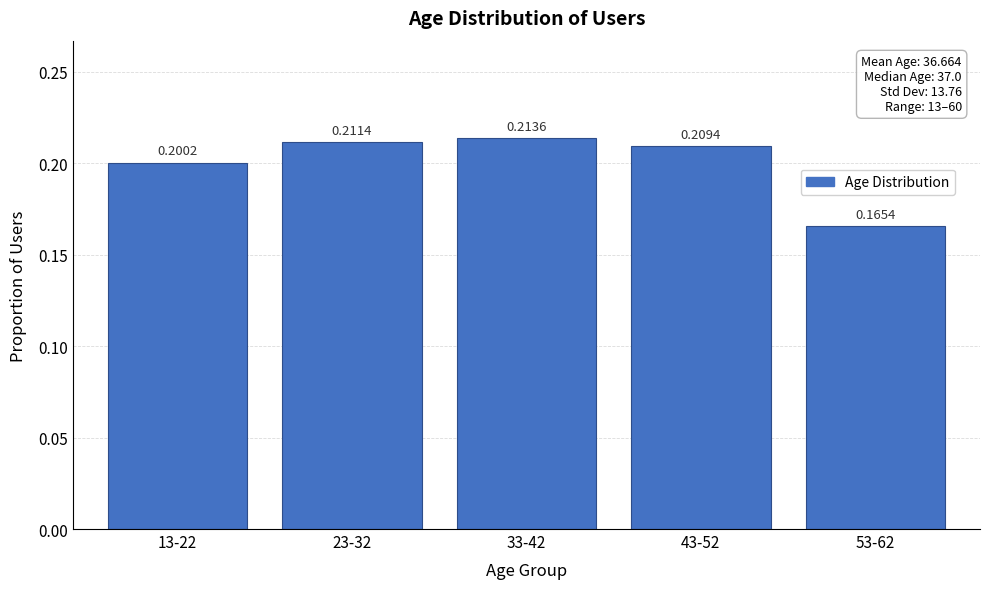

What is the sum of all values?

1.0